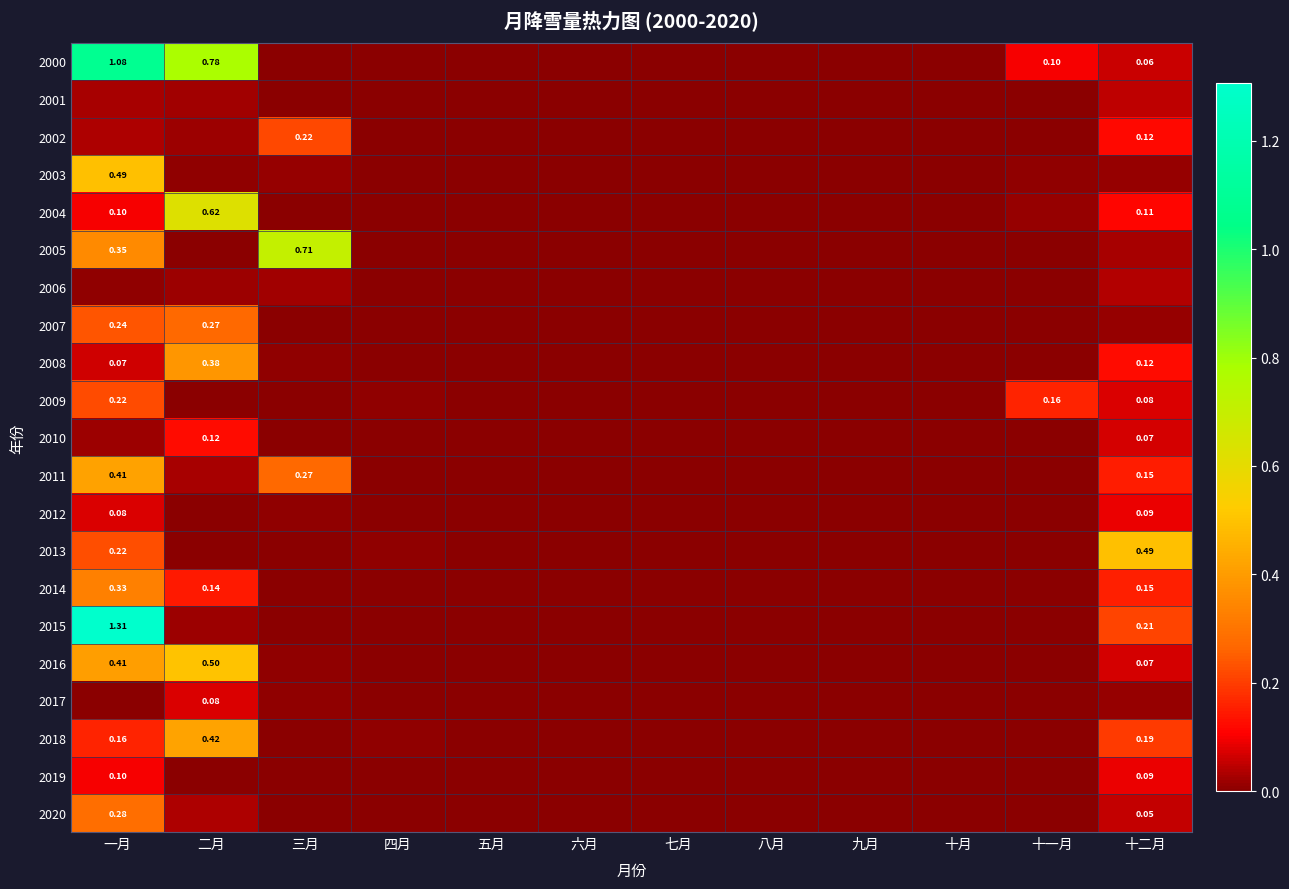

At how many categories does at least one series exceed 0?

6